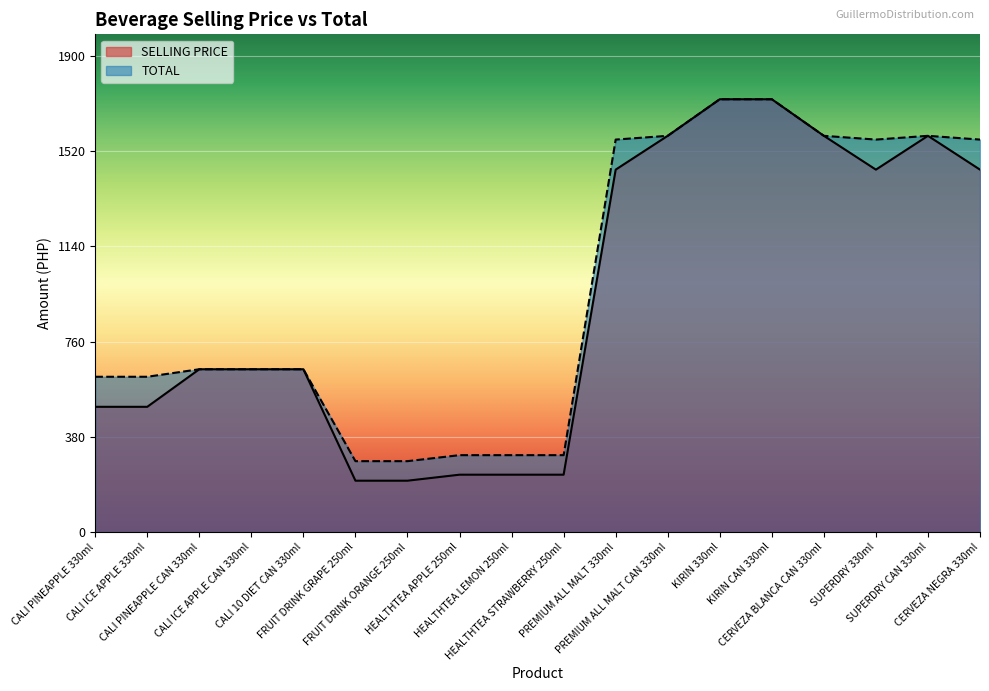

Where is TOTAL nearest to the value 1005?

CALI PINEAPPLE CAN 330ml